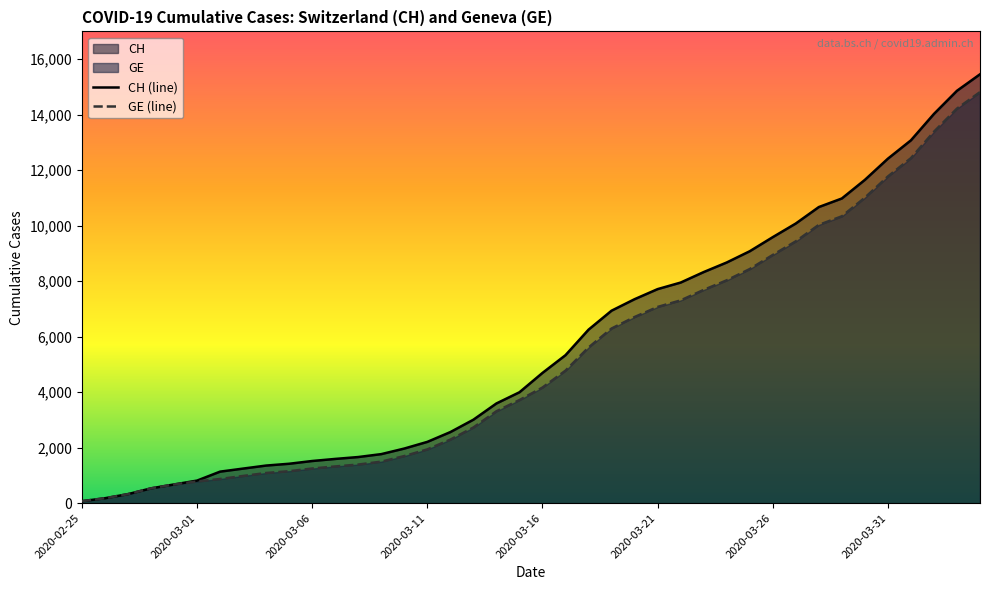

Which series has the widest spread of values?

CH (line)